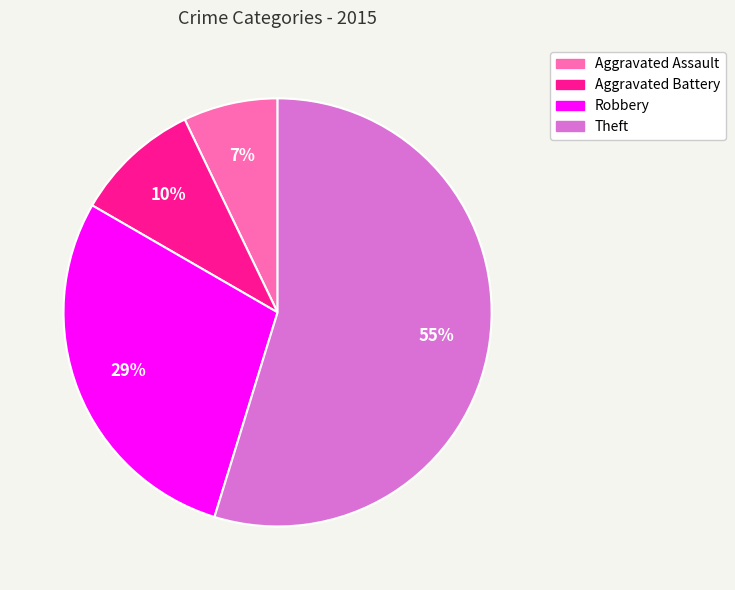

What percentage is the Robbery slice, to the nearest percent?

29%